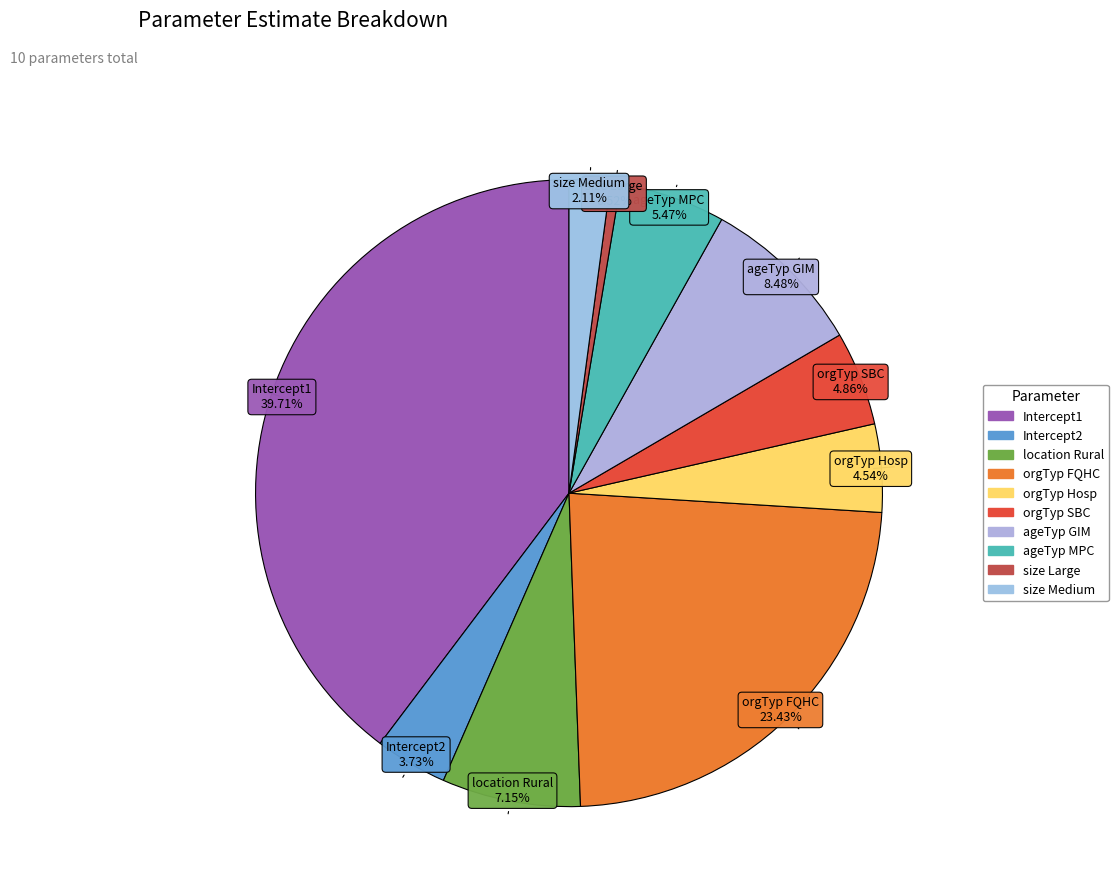

To the nearest percent, what percentage of the pie is orgTyp FQHC?

23%